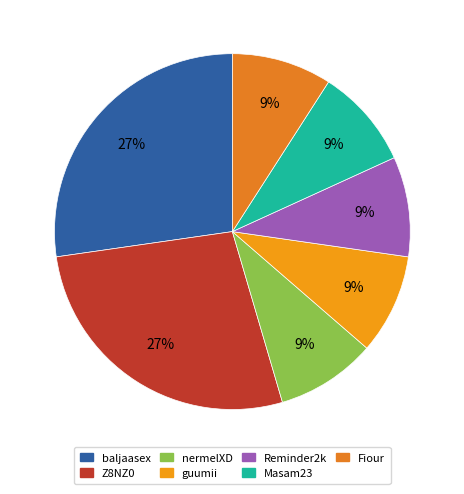

Which has a higher value, Masam23 or baljaasex?

baljaasex